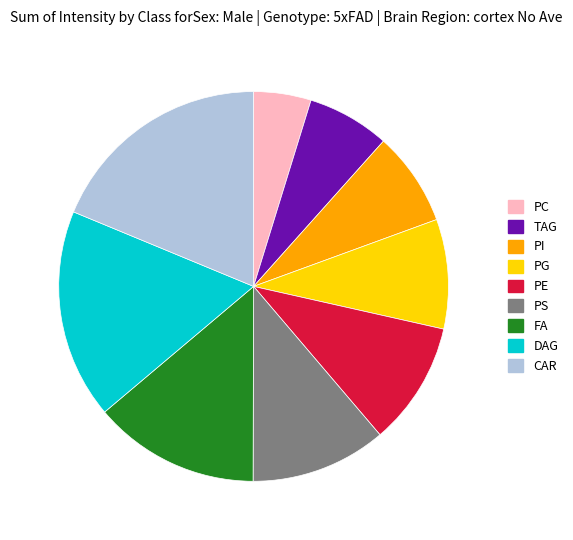

Is there a majority slice in this chart?

No